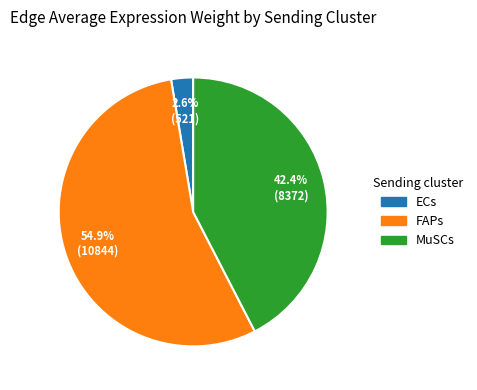

To the nearest percent, what is the difference between the ECs and FAPs slice percentages?

52%